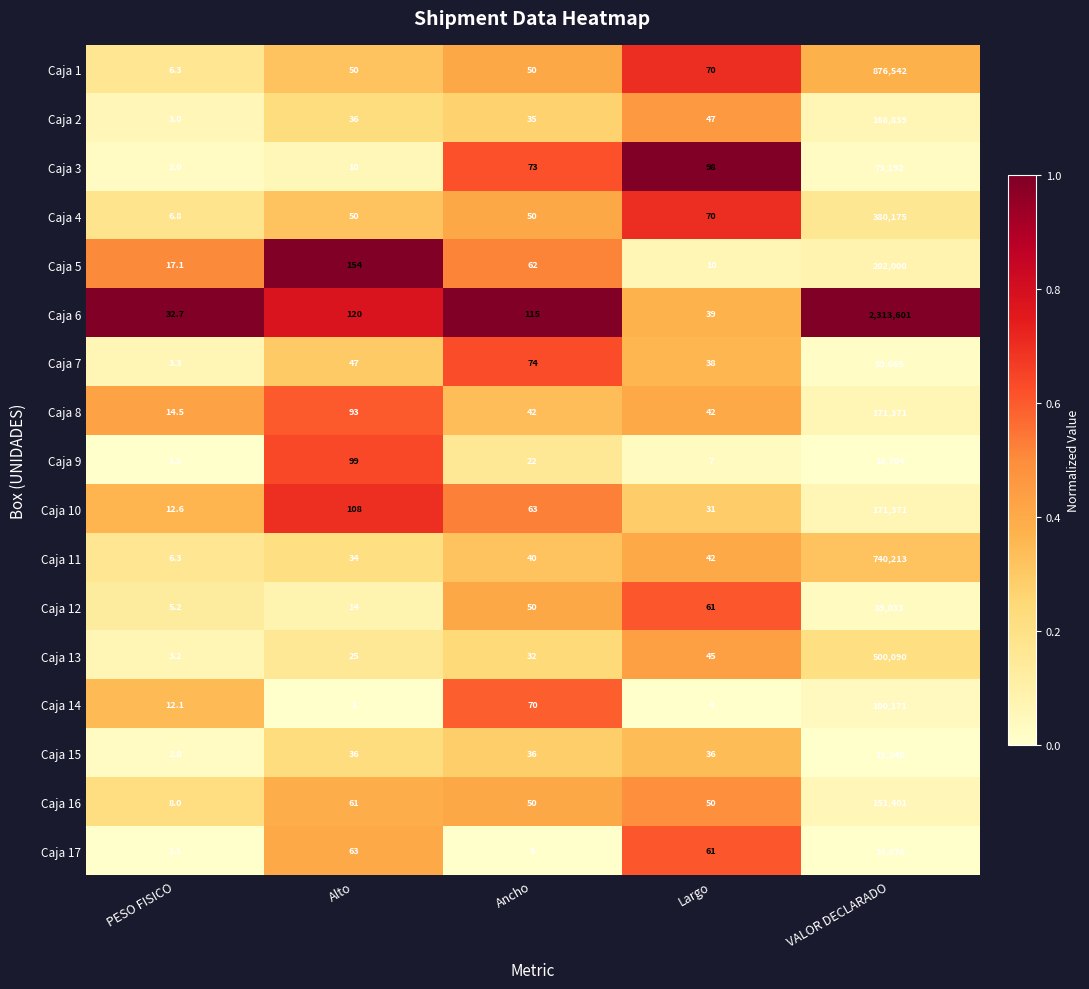

At which category is the sum across all series the highest?

VALOR DECLARADO